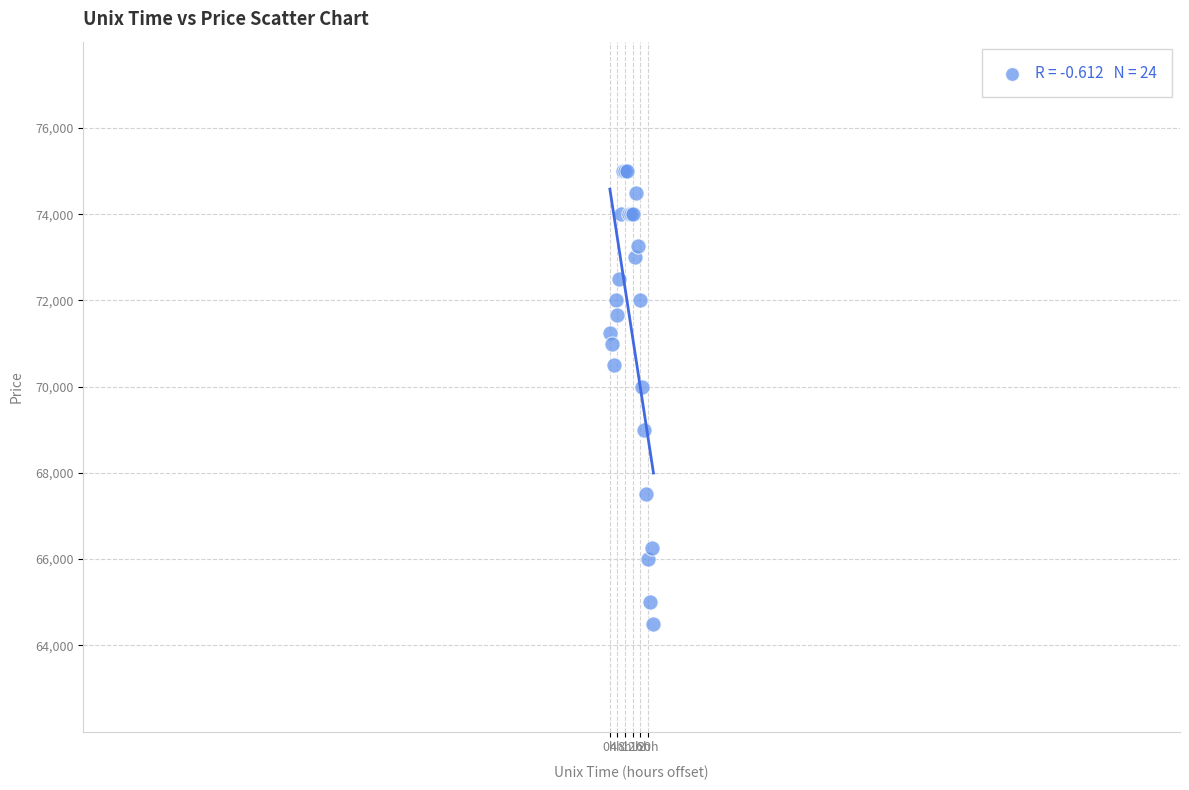

What Y value in the scatter plot is closest to 69750?

70000